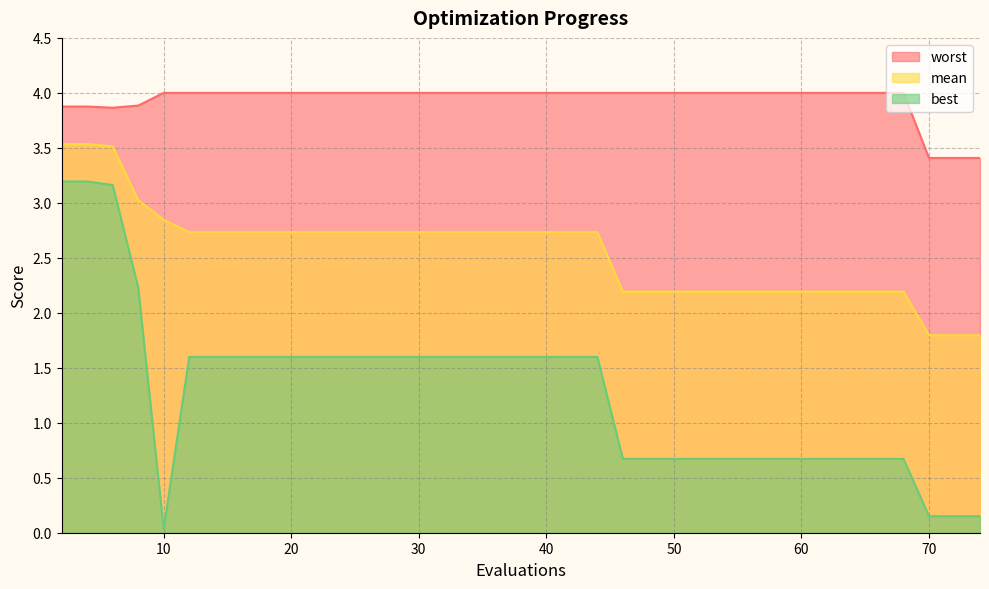

List the series in order of their peak value, highest first.

worst, mean, best